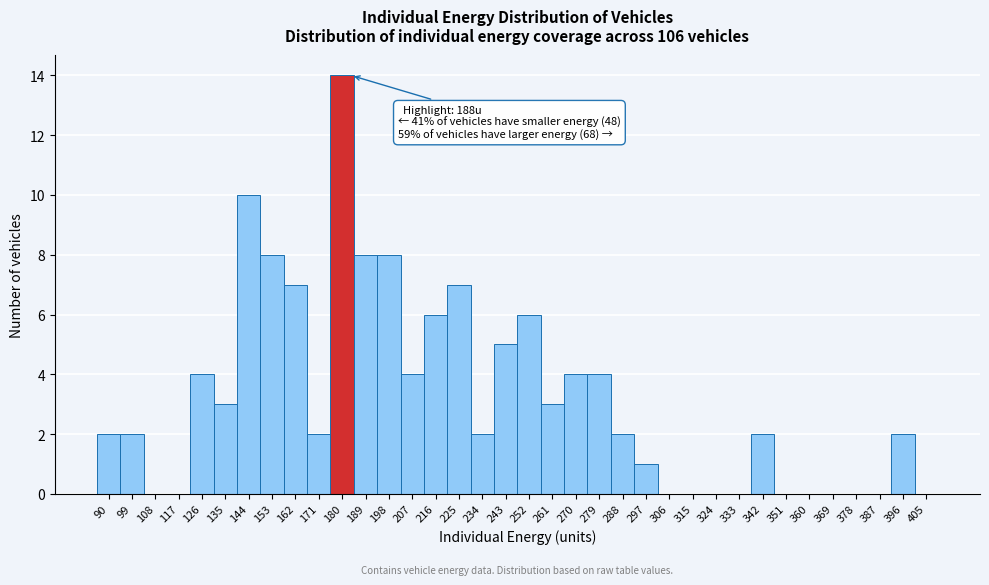

Is it true that the value at 243 is 5?

True